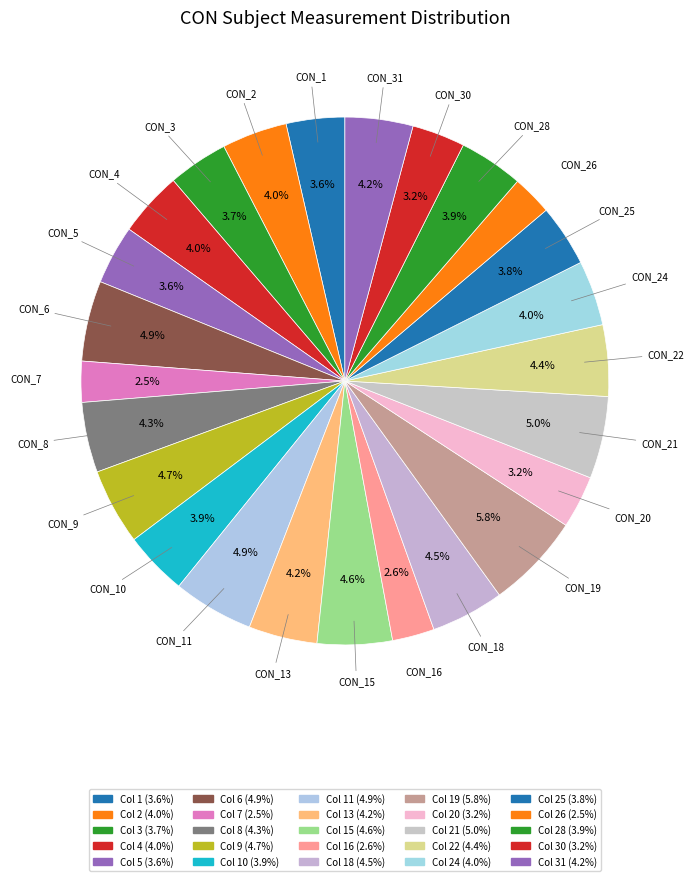

How many slices are in this pie chart?

25